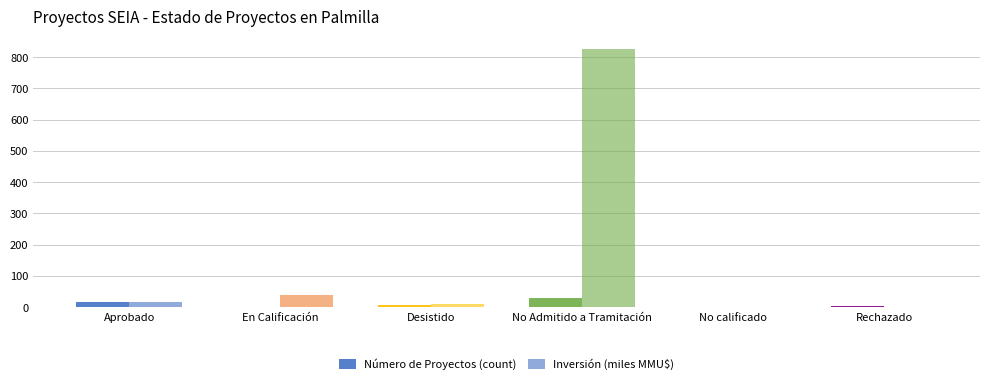

How many groups of bars are there?

6